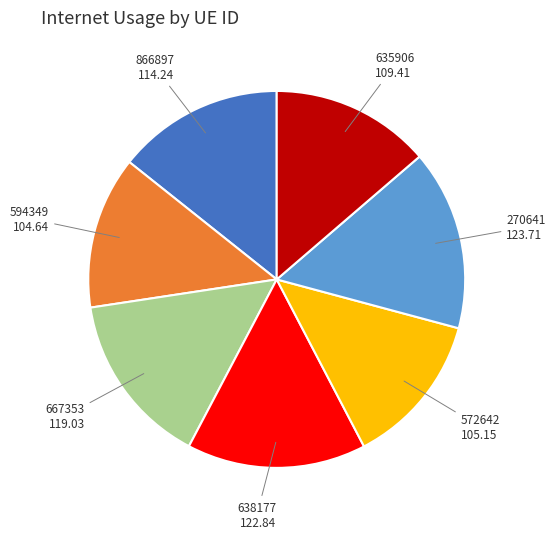

Count the number of slices in the pie.

7